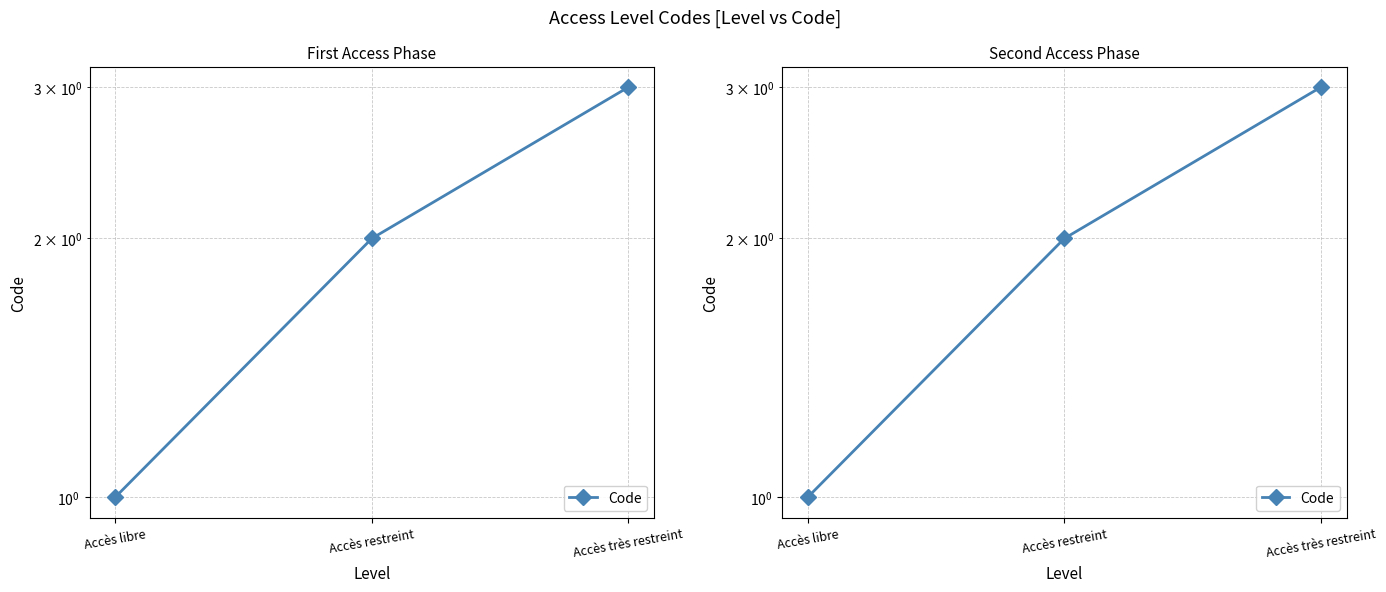

What is the difference between the values at Accès très restreint and Accès restreint?

1